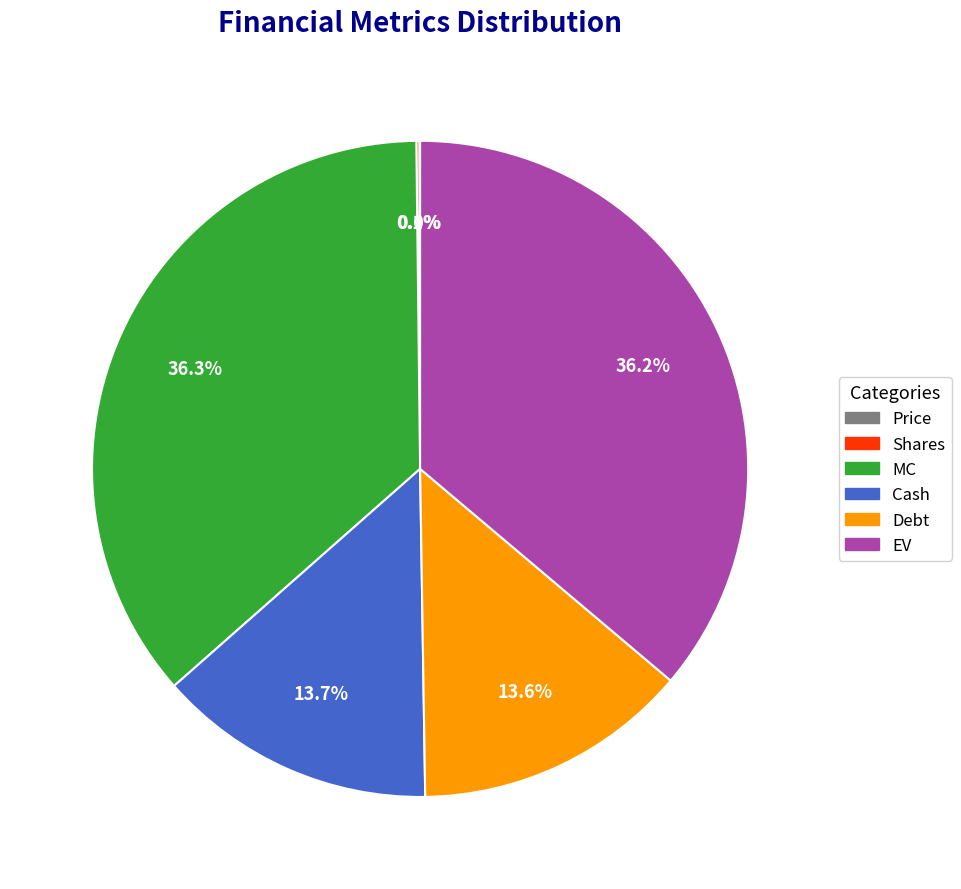

Does MC account for over 50% of the chart?

No